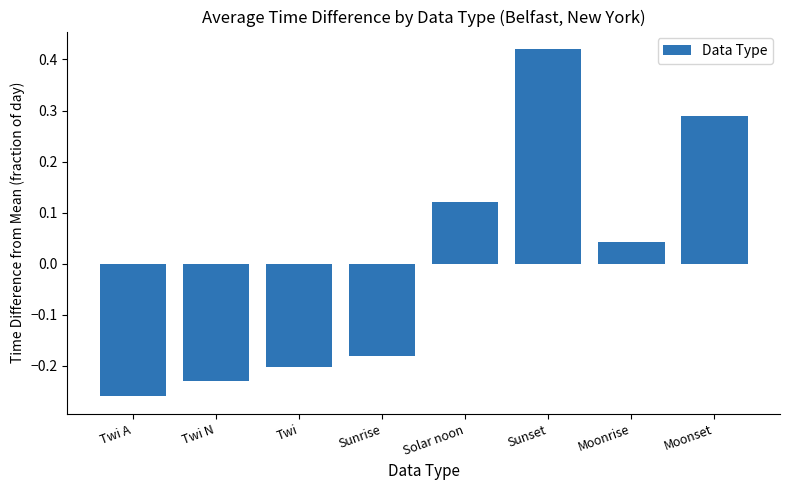

Count the number of categories in the chart.

8